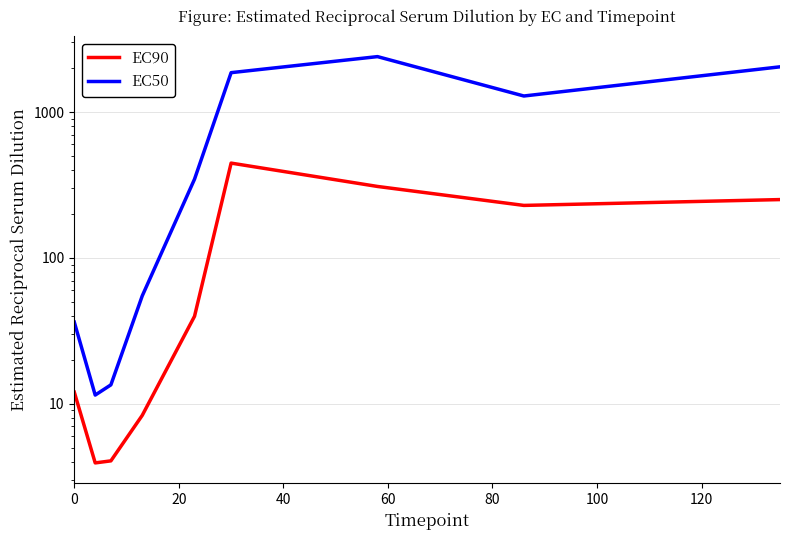

True or false: EC90 and EC50 cross at least once.

False